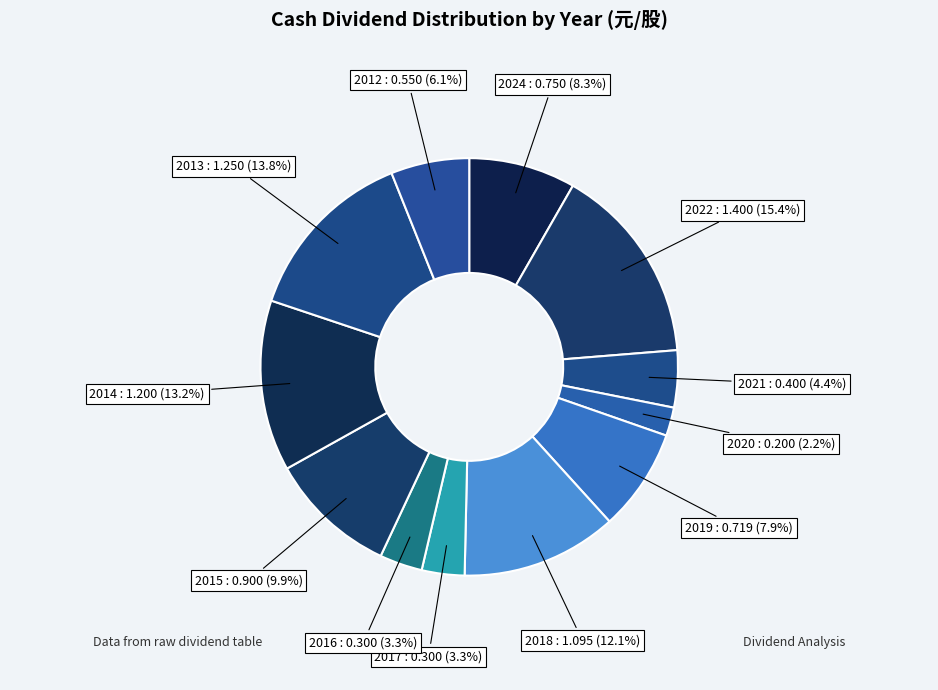

Is the sum of 2020 and 2019 greater than half?

No